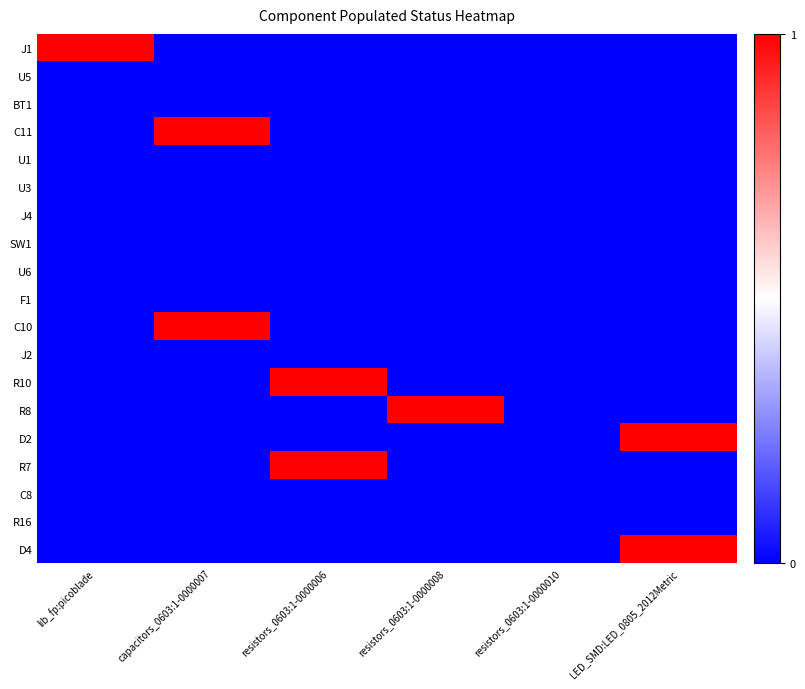

Count the number of categories in the chart.

6